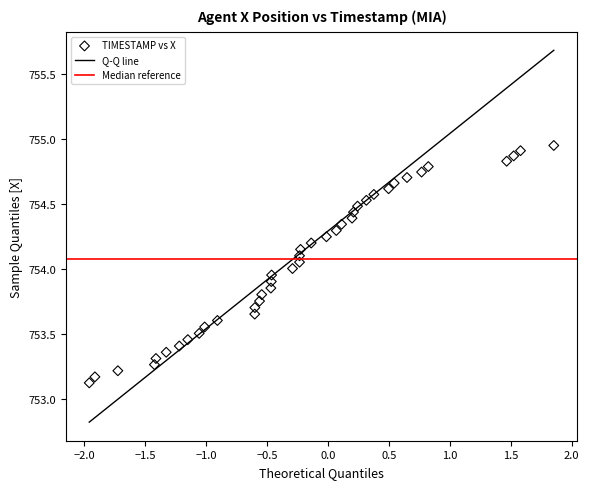

What is the range of Y values (max minus min)?

1.8